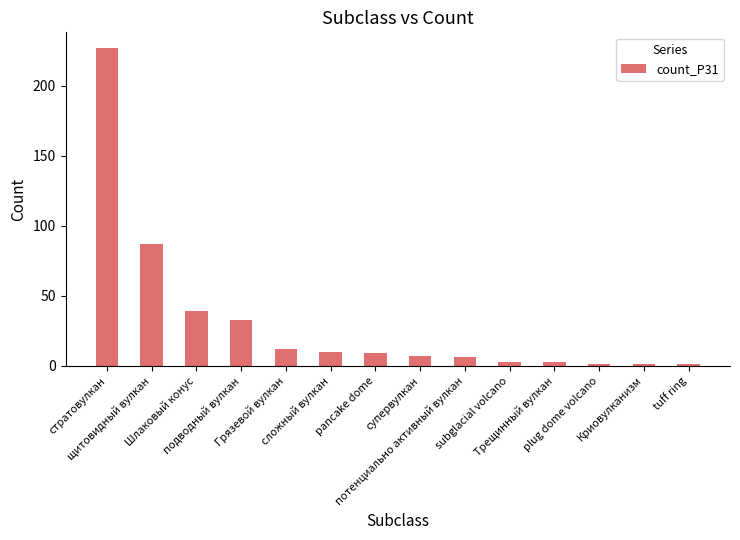

What is the ratio of the value at Шлаковый конус to the value at Трещинный вулкан?

13.0